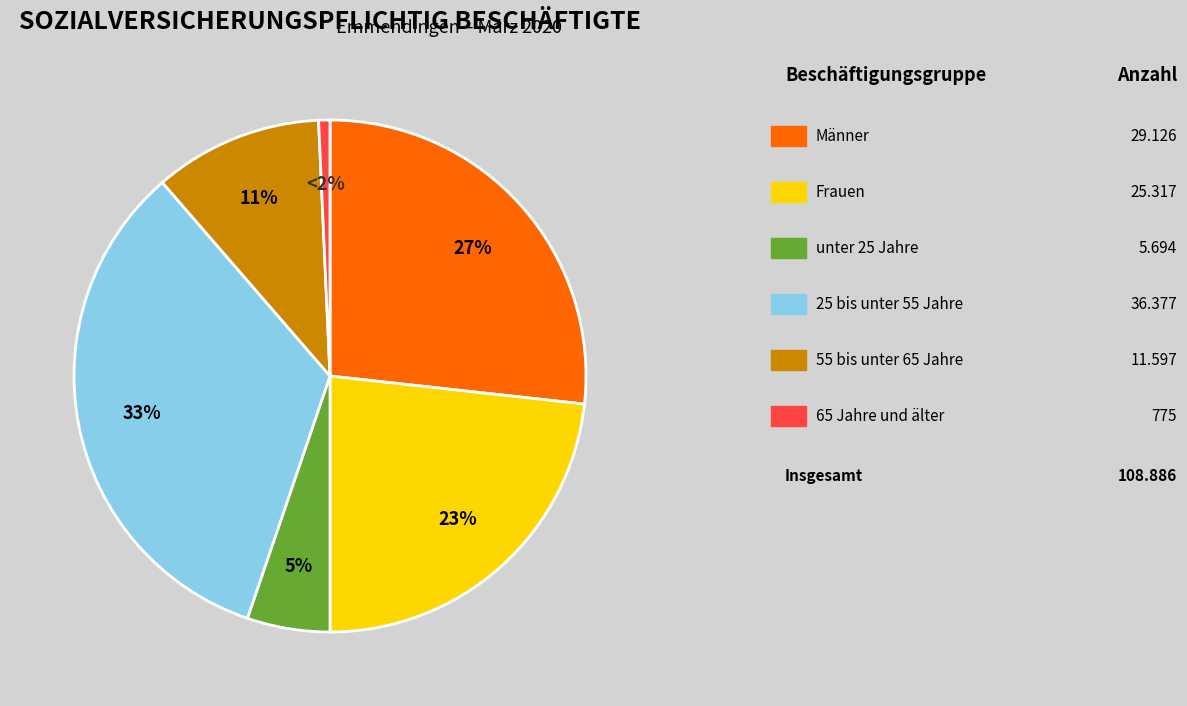

Rank the categories by value from lowest to highest.

65 Jahre und älter, unter 25 Jahre, 55 bis unter 65 Jahre, Frauen, Männer, 25 bis unter 55 Jahre